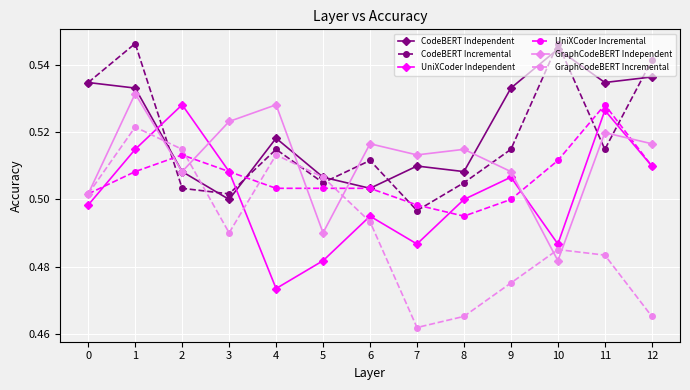

Between which two adjacent categories do UniXCoder Independent and CodeBERT Independent first intersect?

1 and 2